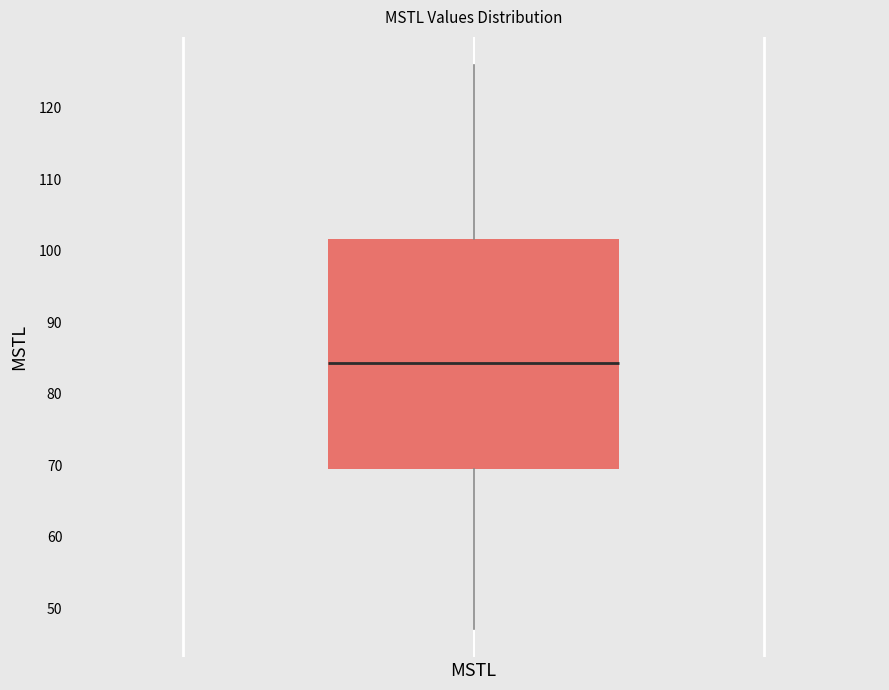

Transcribe this box plot: give where the median line is, the range the box spans, and where the two whiskers end, as read against the y-axis. The values are not printed on the chart, so give them approximately, as read against the axis.

median 84, box 69 to 102, whiskers 47 to 126